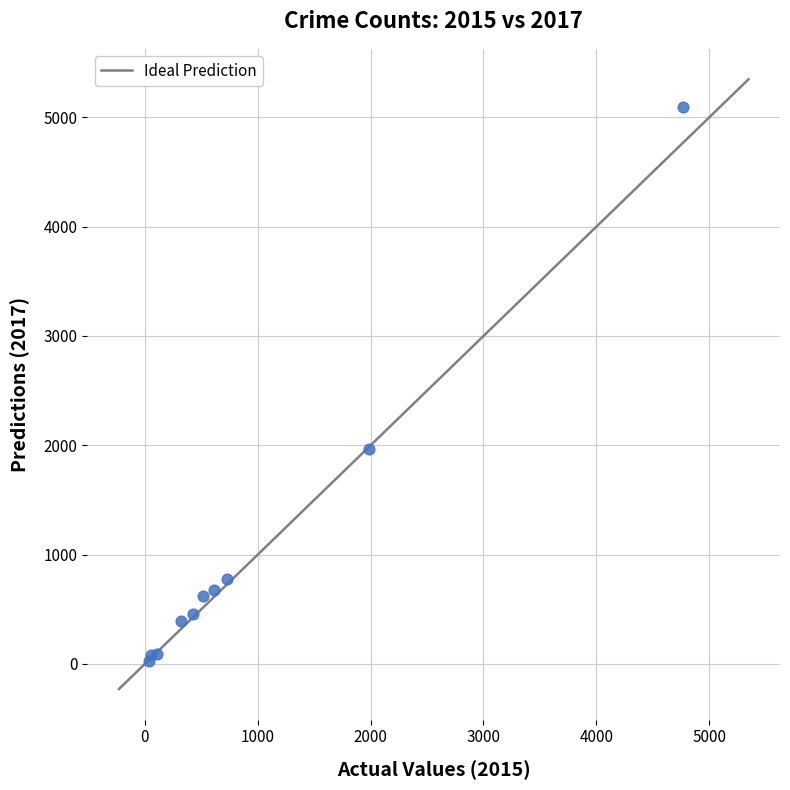

What Y value in the scatter plot is closest to 2559?

1968